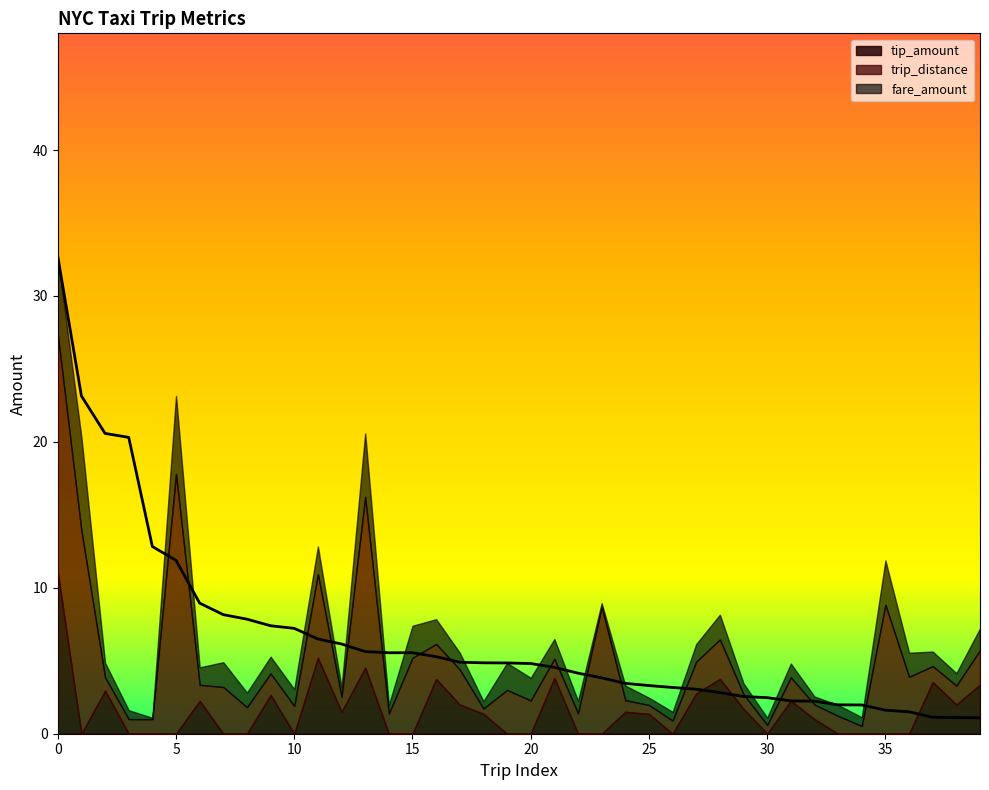

What is the value of the trip_distance point at the 5th from the left?

1.0